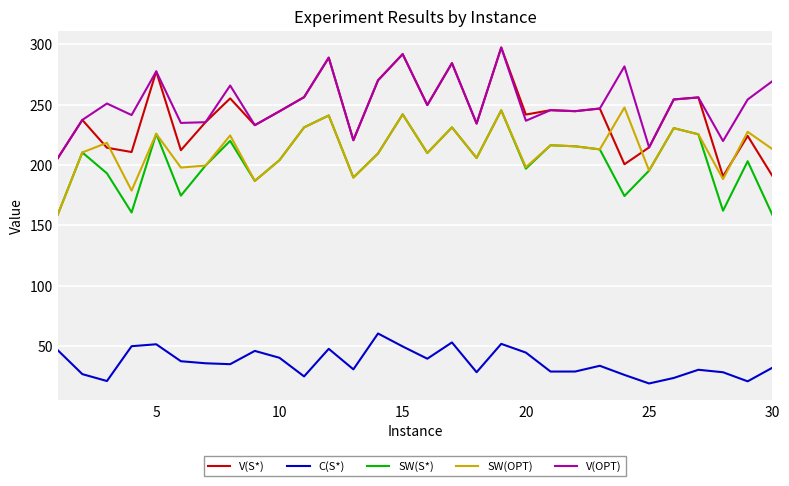

What is the highest value of the V(OPT) series?

297.2